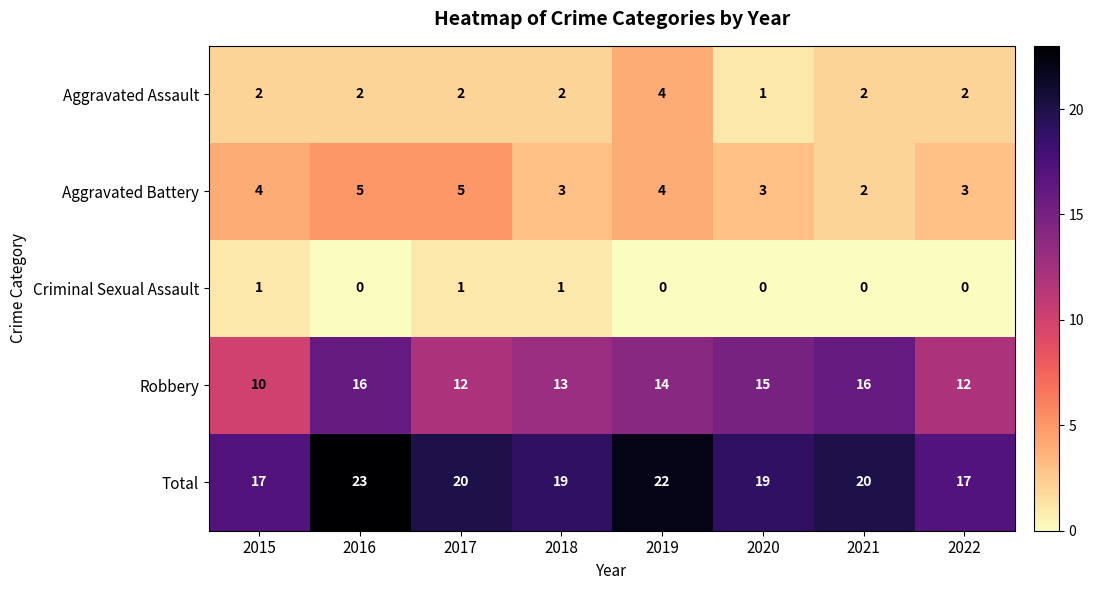

What is the difference between the highest and lowest values at 2015?

16